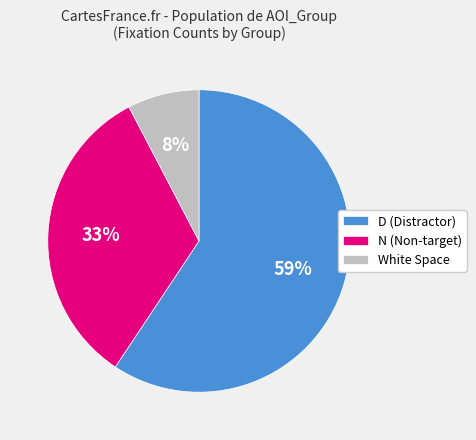

The D slice represents 46% of the pie. True or false?

False